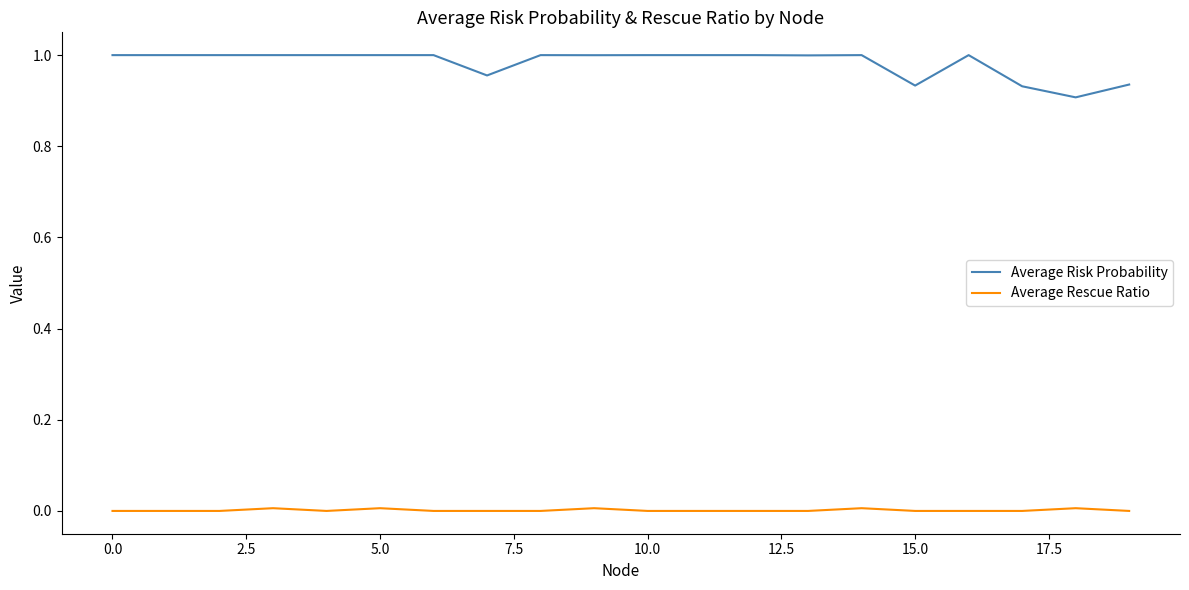

List the series in order of their peak value, highest first.

Average Risk Probability, Average Rescue Ratio